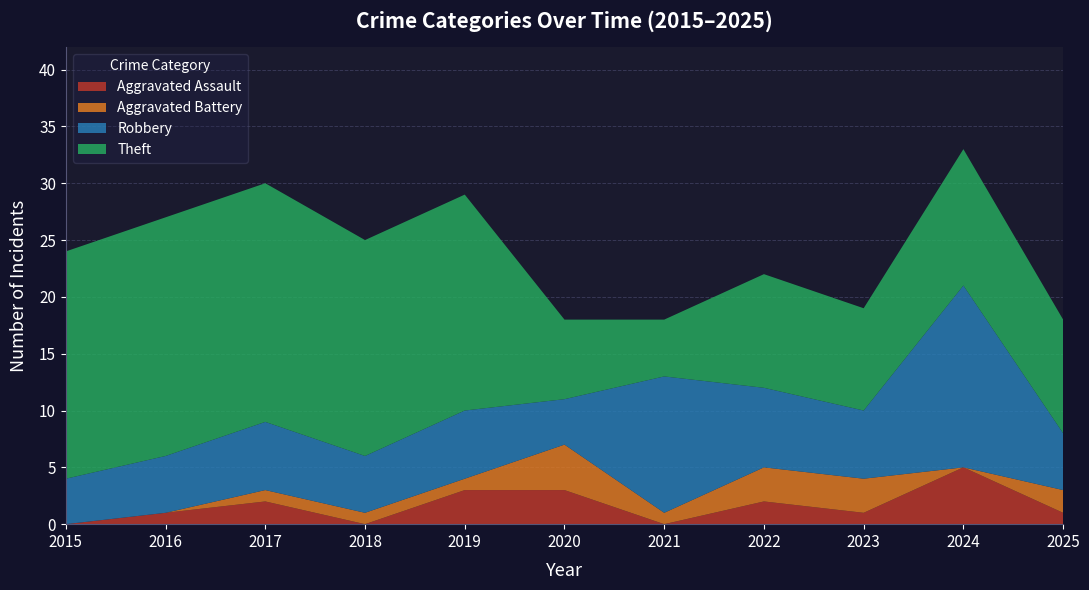

Reading left to right, transcribe all the data shown in this chart.

Aggravated Assault: 0	1	2	0	3	3	0	2	1	5	1
Aggravated Battery: 0	0	1	1	1	4	1	3	3	0	2
Robbery: 4	5	6	5	6	4	12	7	6	16	5
Theft: 20	21	21	19	19	7	5	10	9	12	10